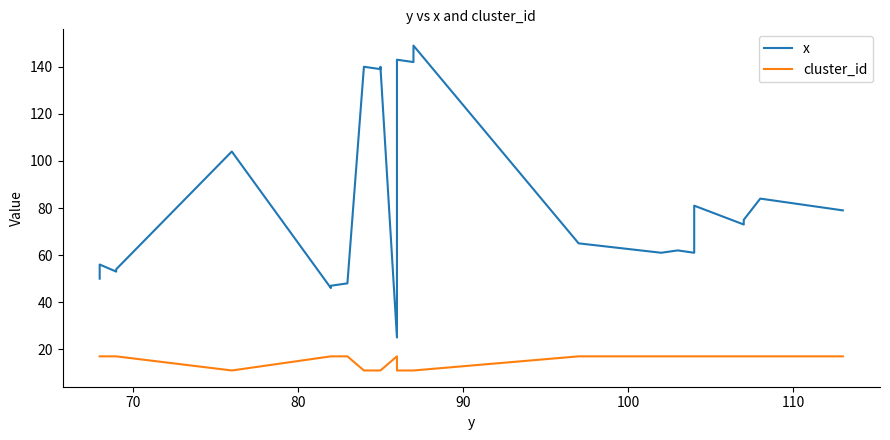

List the series in order of their peak value, highest first.

x, cluster_id